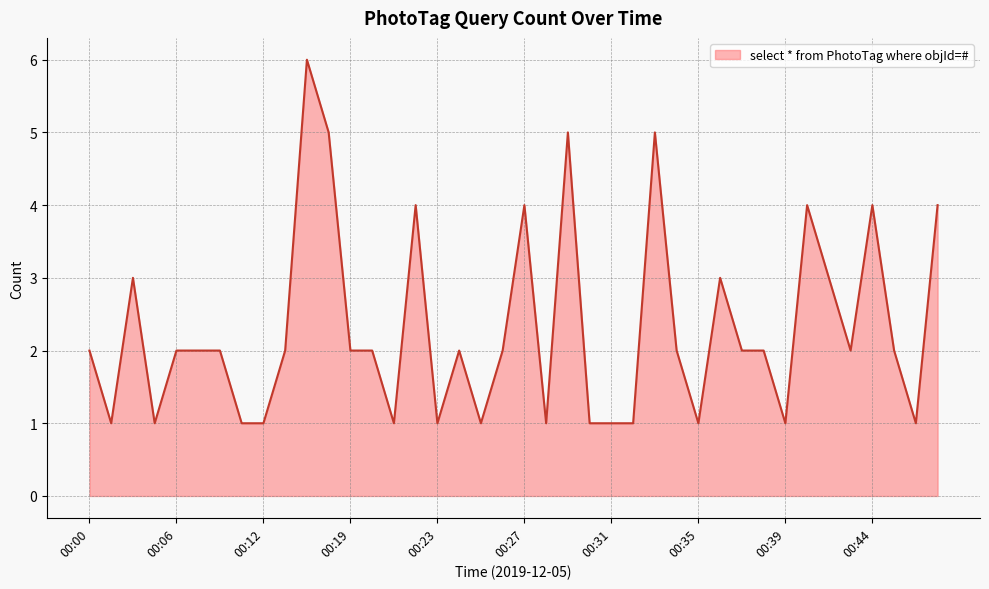

How many lines are shown in the chart?

1